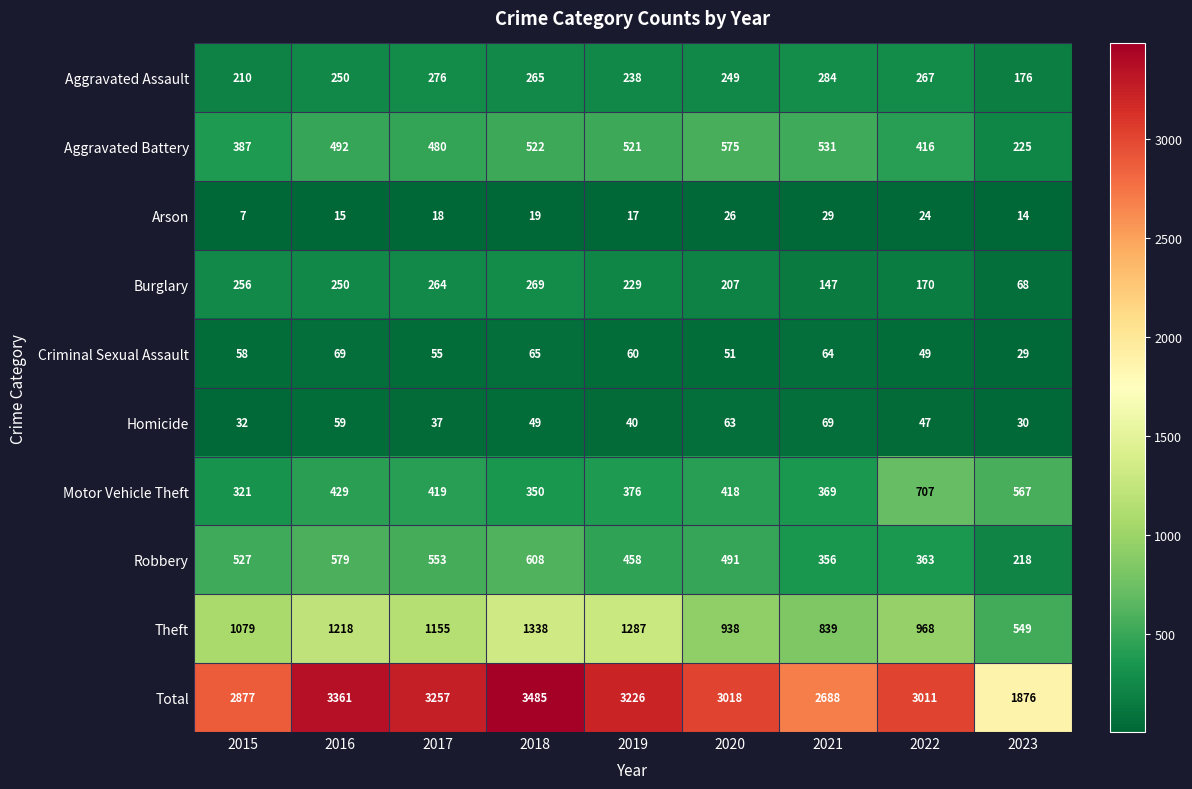

What is the sum of the Criminal Sexual Assault values at 2020 and 2016?

120